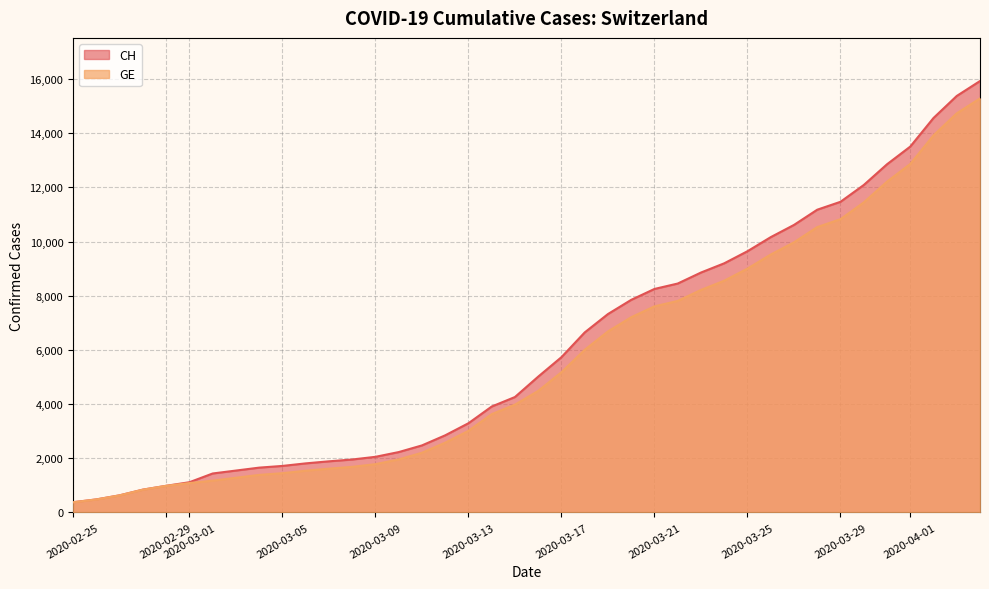

What is the maximum value for GE?

15284